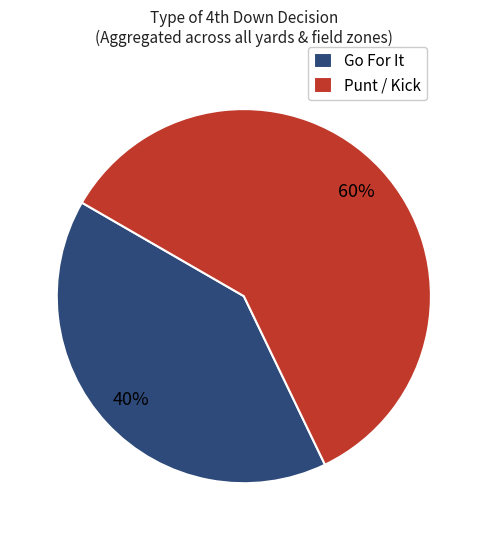

Approximately how many times larger is the value at Punt / Kick compared to Go For It?

1.5